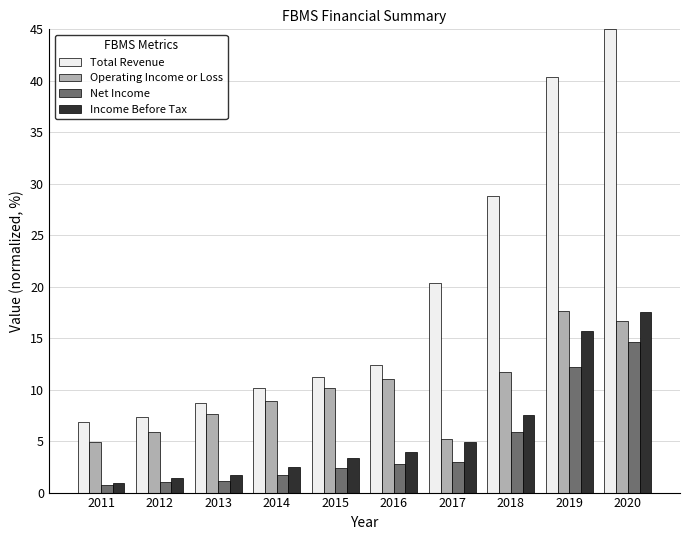

What is the difference between the highest and lowest values at 2017?

17.4